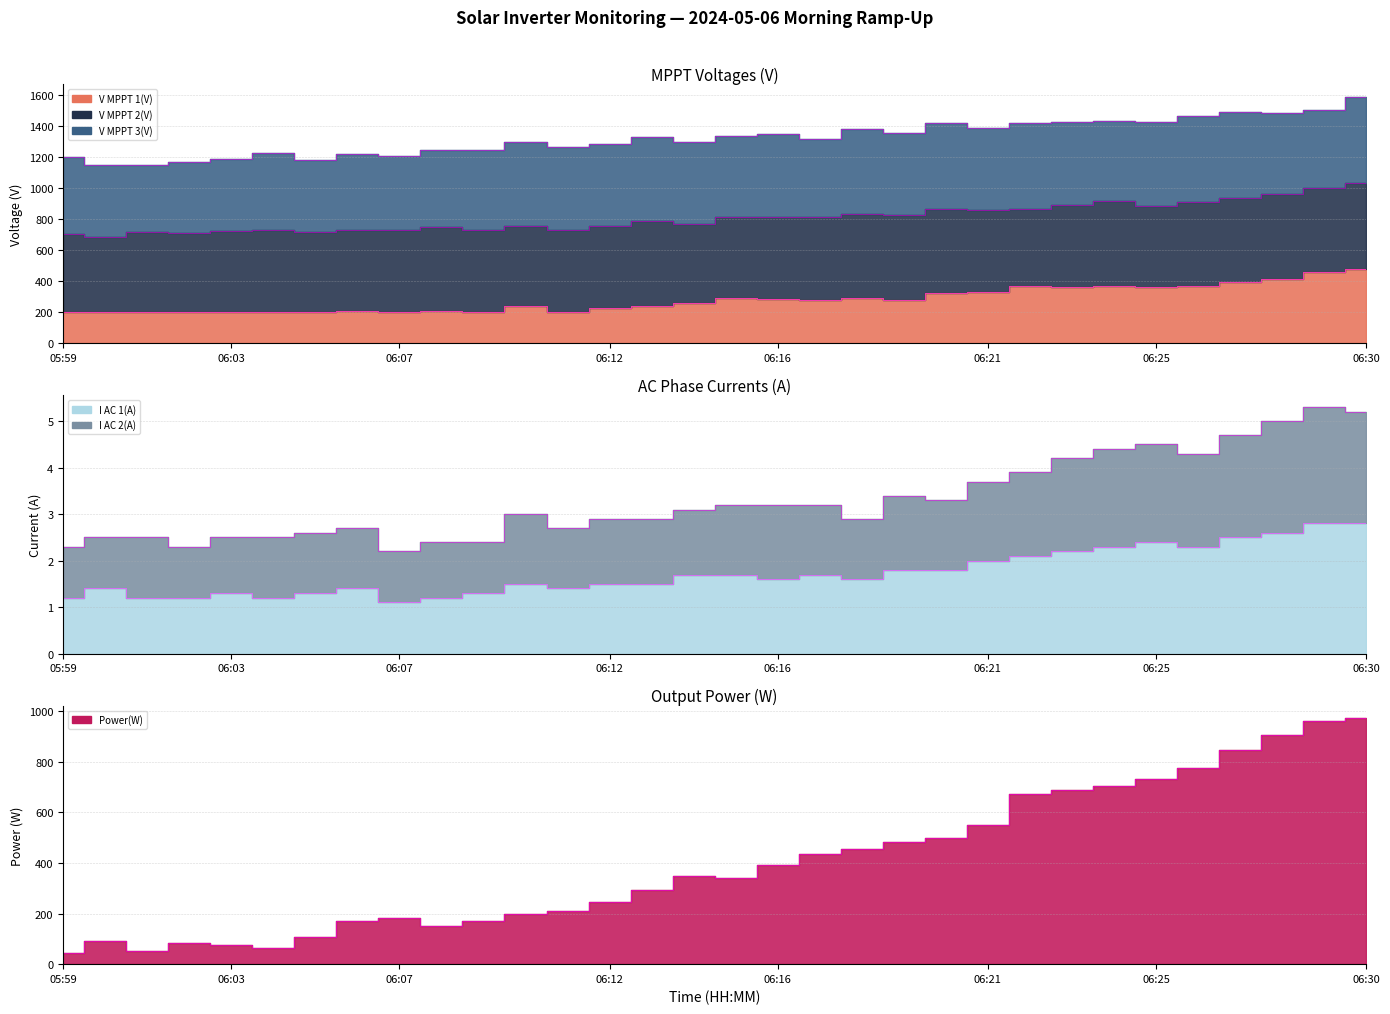

The value of I AC 1(A) at 06:17 is 0.9. True or false?

False